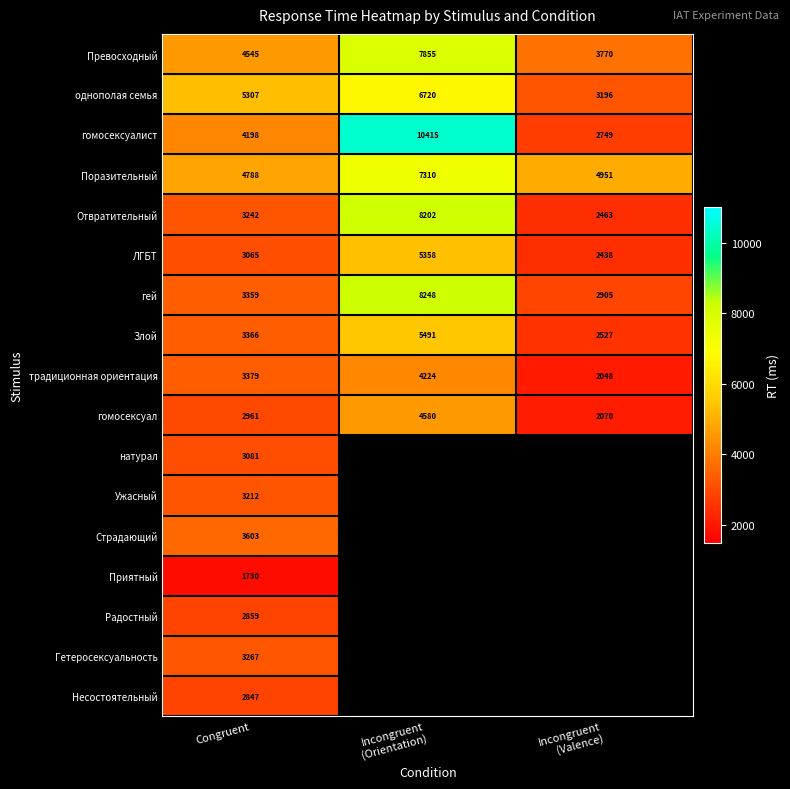

At how many categories does at least one series exceed 8764?

1